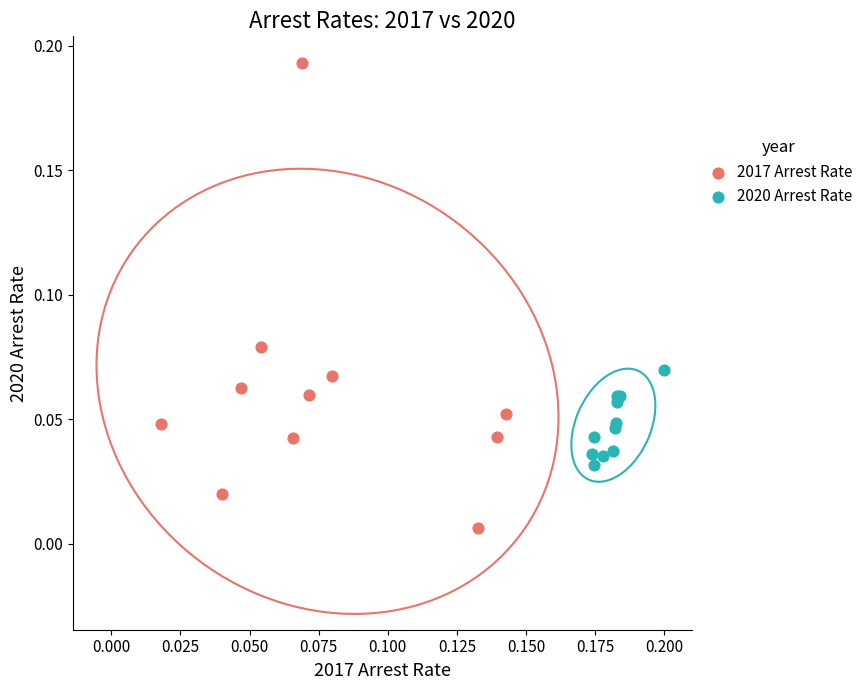

Which series contains the lowest Y value?

2017 Arrest Rate